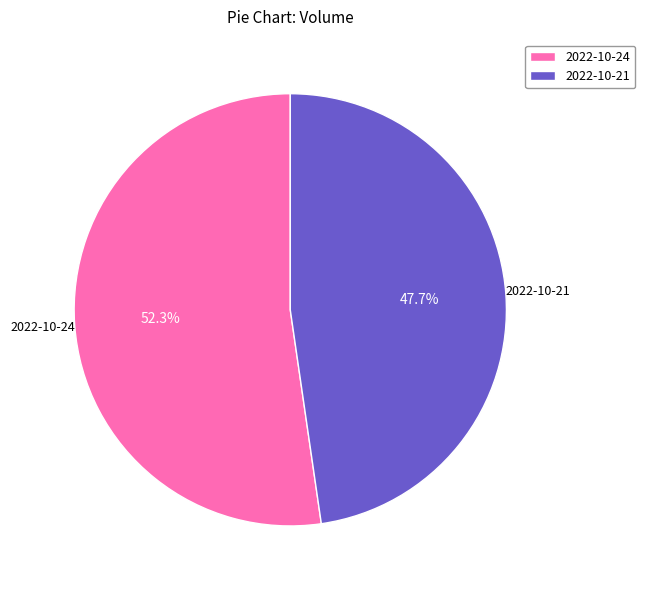

Which slice is the smallest?

2022-10-21